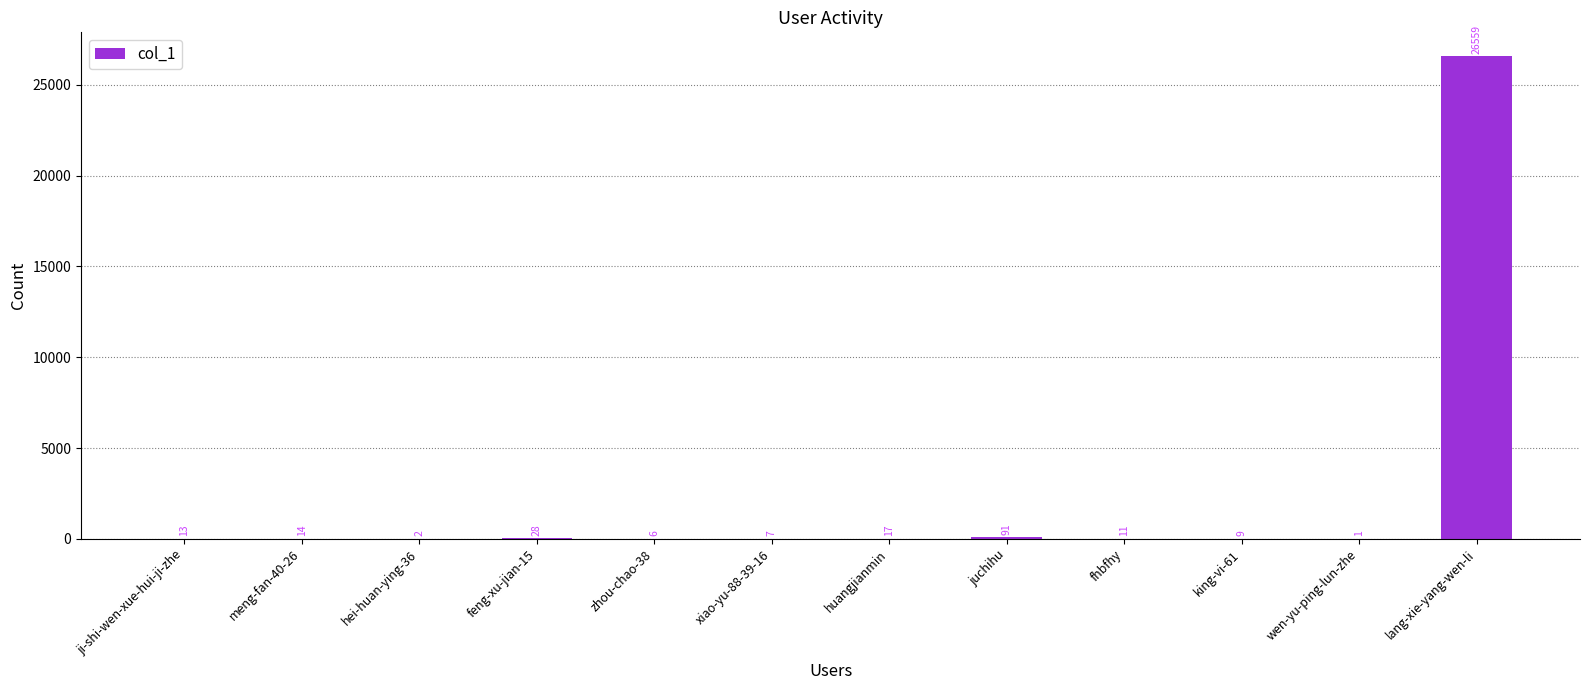

Which has a higher value, huangjianmin or feng-xu-jian-15?

feng-xu-jian-15